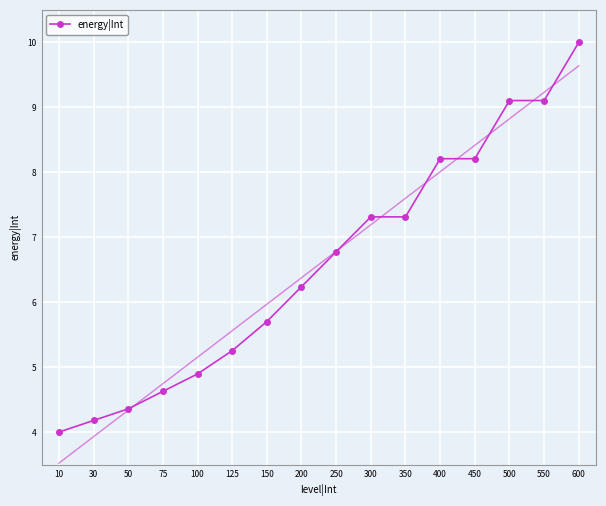

How many categories are shown in the chart?

16